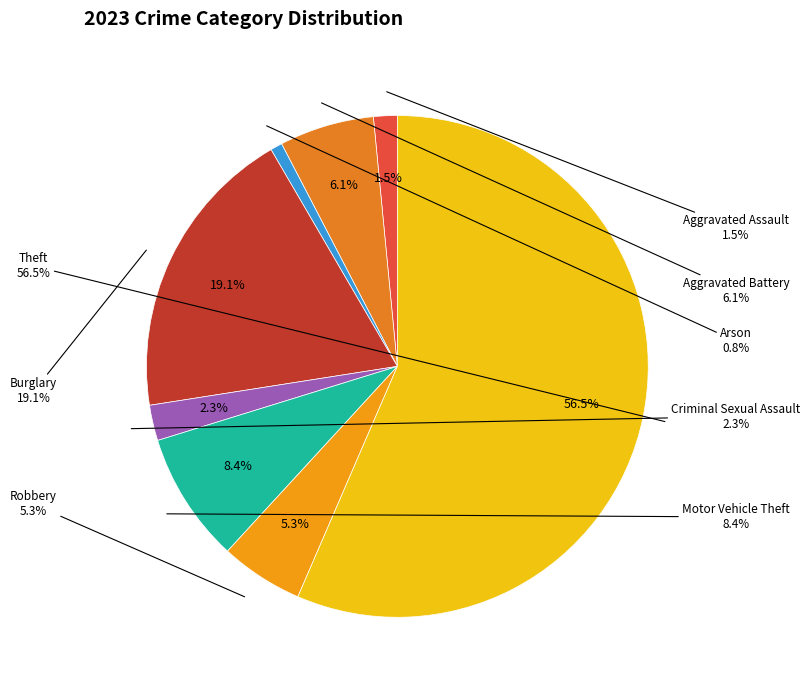

How many slices are in this pie chart?

8